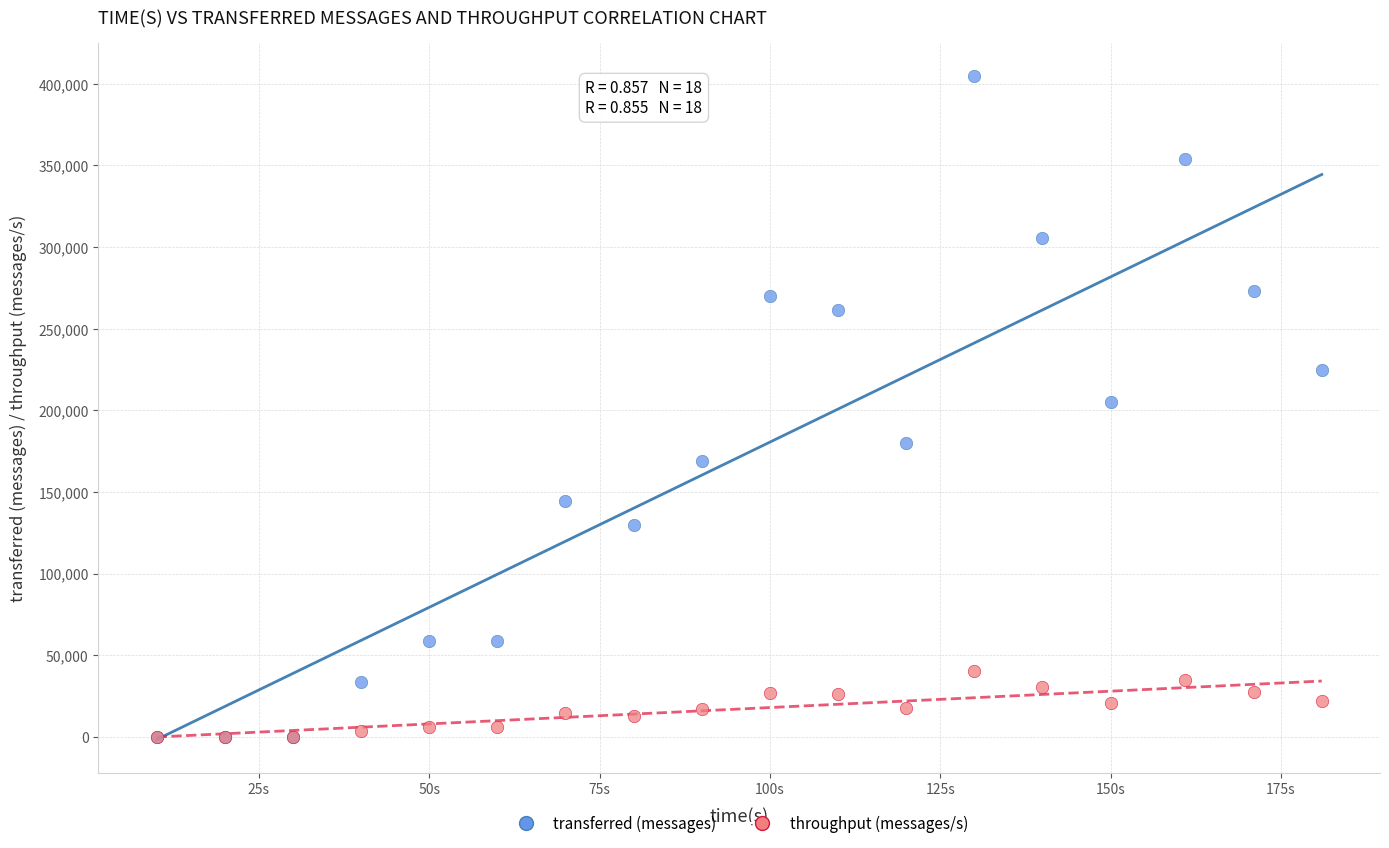

Which series has the largest Y range (max minus min)?

transferred (messages)